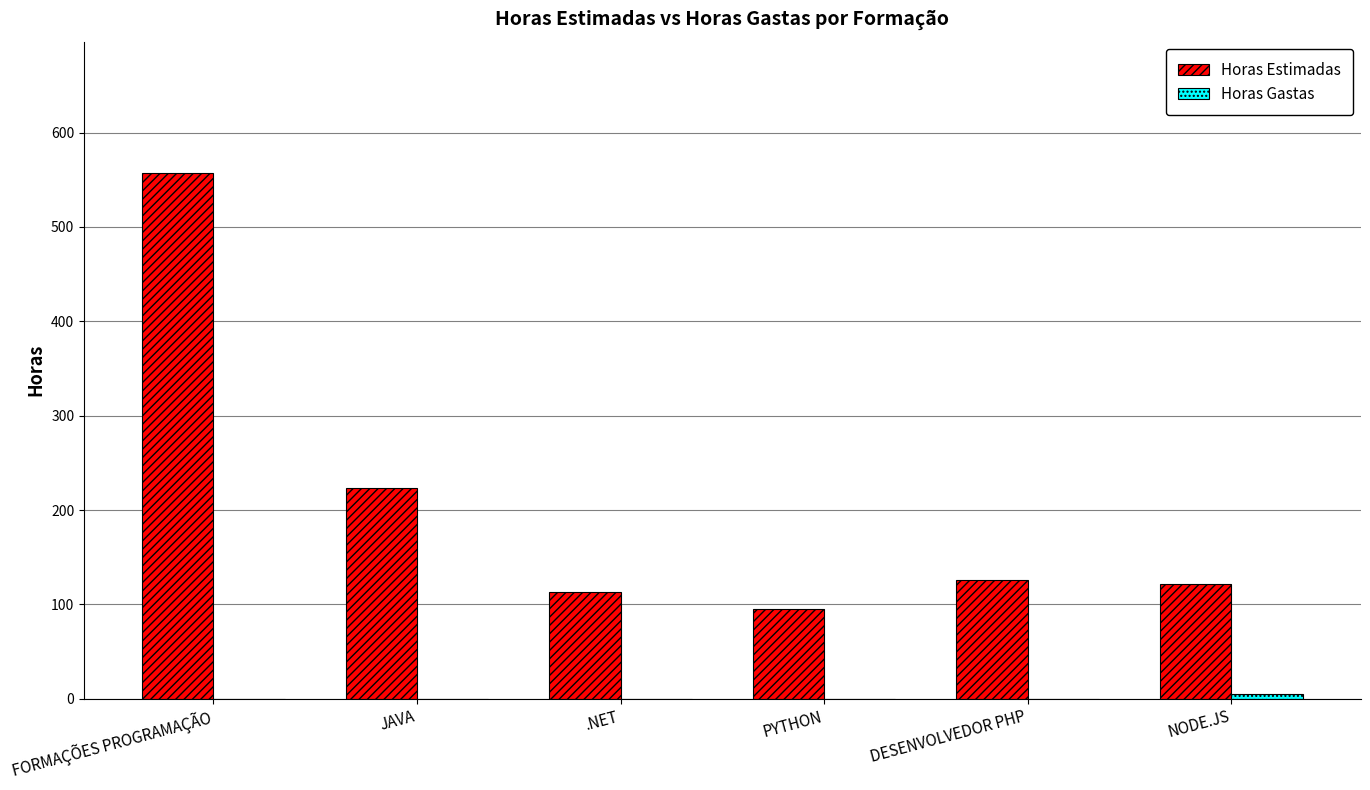

At which label is Horas Estimadas closest to 326?

JAVA